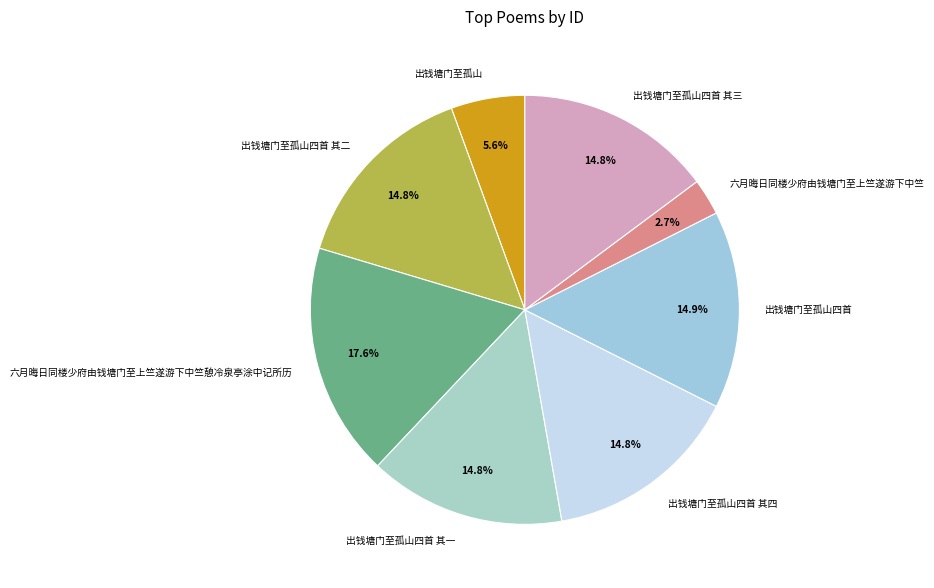

What is the largest slice in the pie chart?

六月晦日同楼少府由钱塘门至上竺遂游下中竺憩冷泉亭涂中记所历